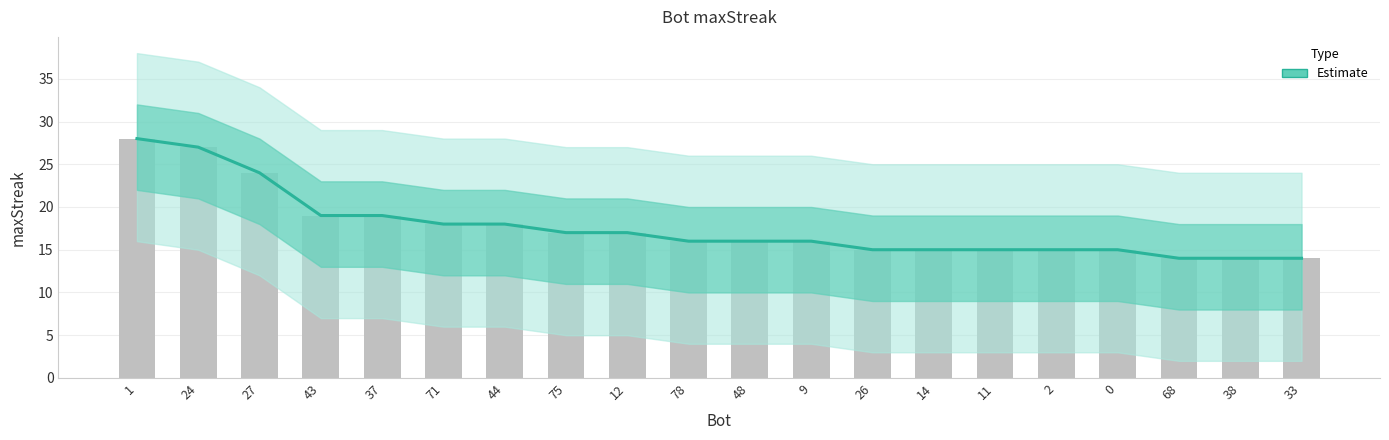

Rank the categories by value from highest to lowest.

1, 24, 27, 43, 37, 71, 44, 75, 12, 78, 48, 9, 26, 14, 11, 2, 0, 68, 38, 33